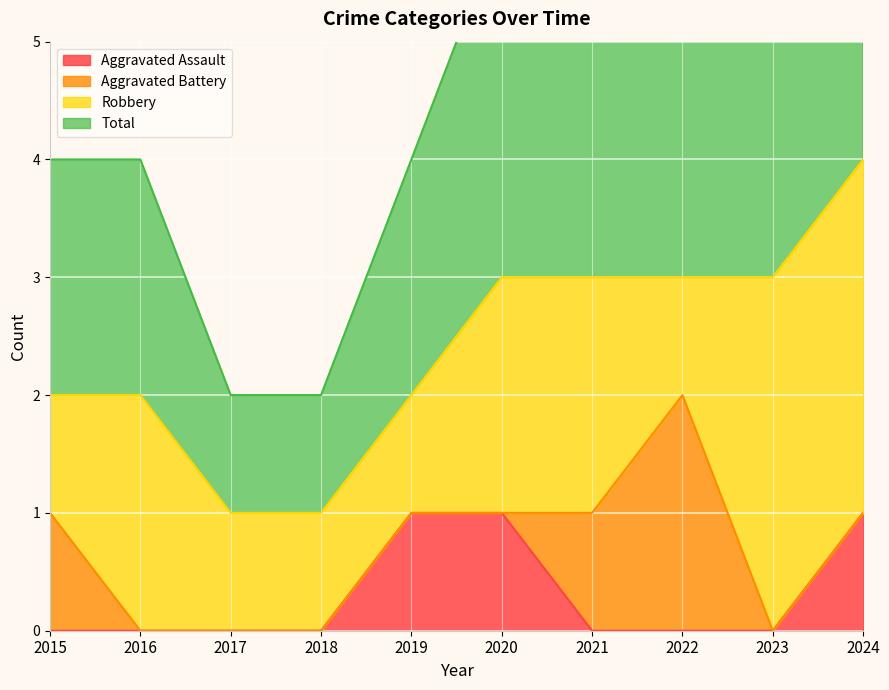

How many values in the Aggravated Assault series exceed 0?

3